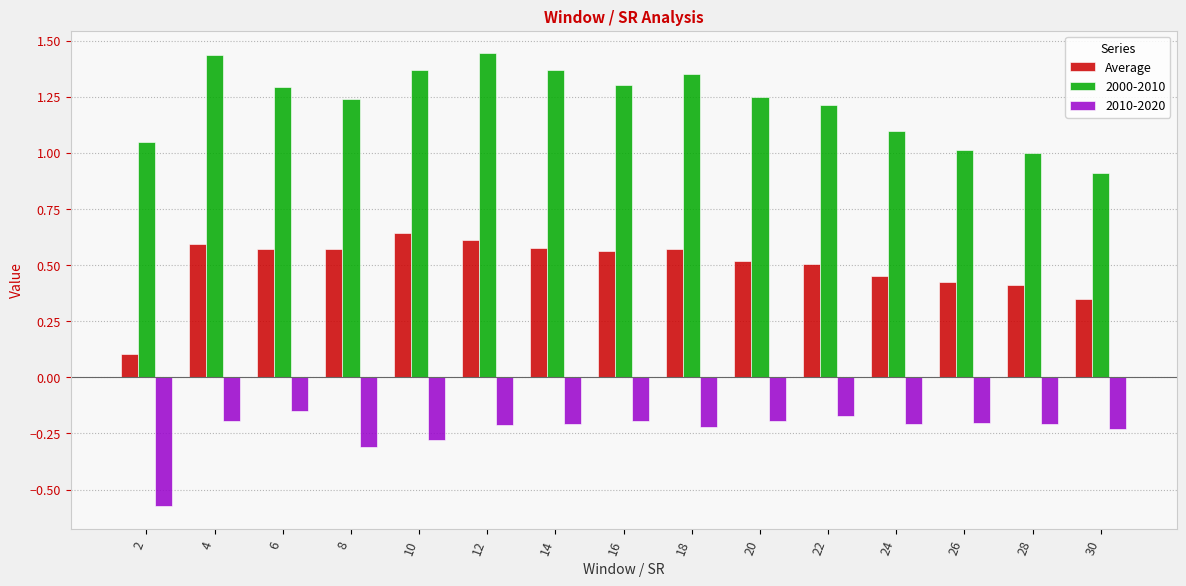

Rank the series at 24 from lowest to highest value.

2010-2020, Average, 2000-2010